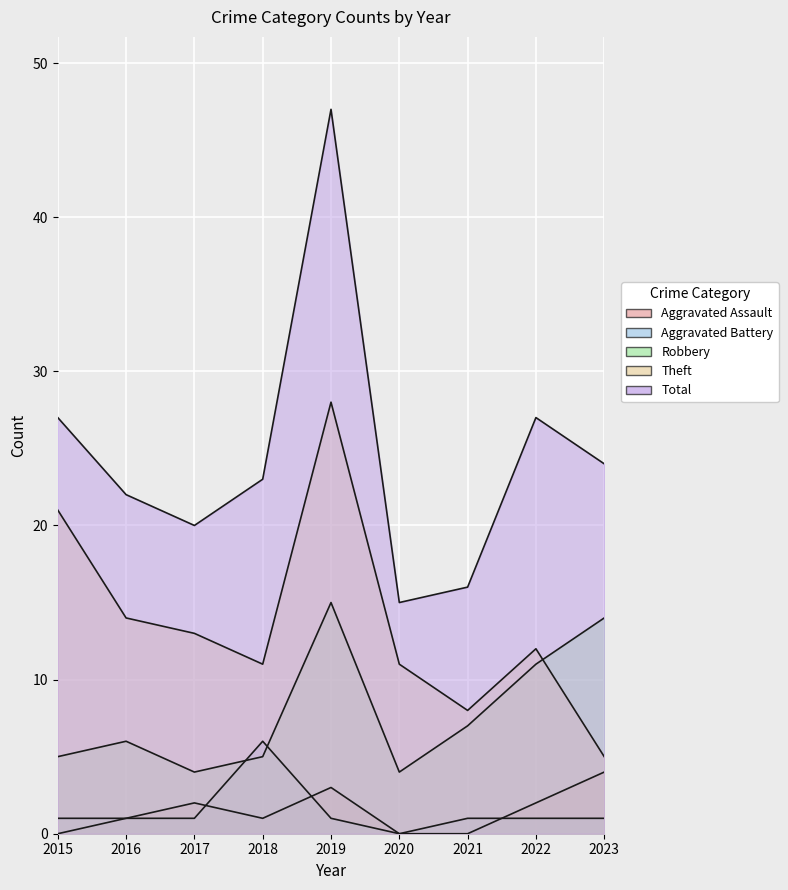

Reading right to left, list all the values displayed in this chart.

Aggravated Assault: 4	2	0	0	3	1	2	1	0
Aggravated Battery: 1	1	1	0	1	6	1	1	1
Robbery: 14	11	7	4	15	5	4	6	5
Theft: 5	12	8	11	28	11	13	14	21
Total: 24	27	16	15	47	23	20	22	27